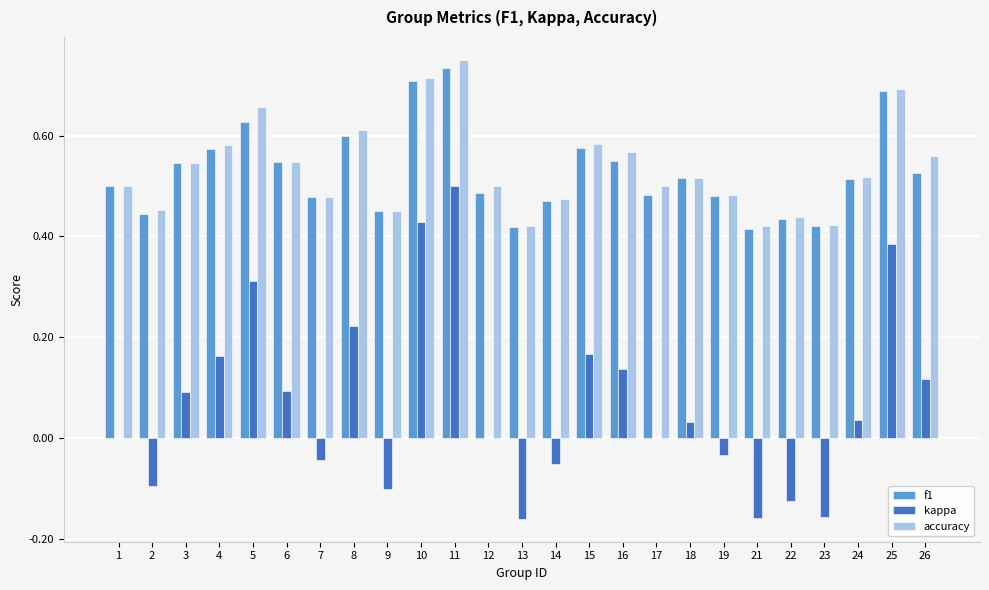

The value of accuracy at 26 is 0.9. True or false?

False